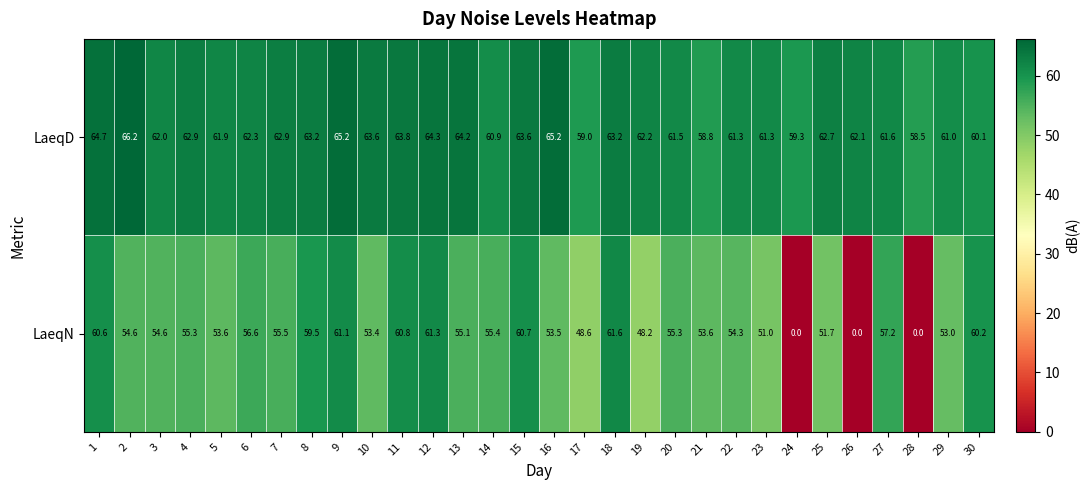

What is the average value of the LaeqD series?

62.3